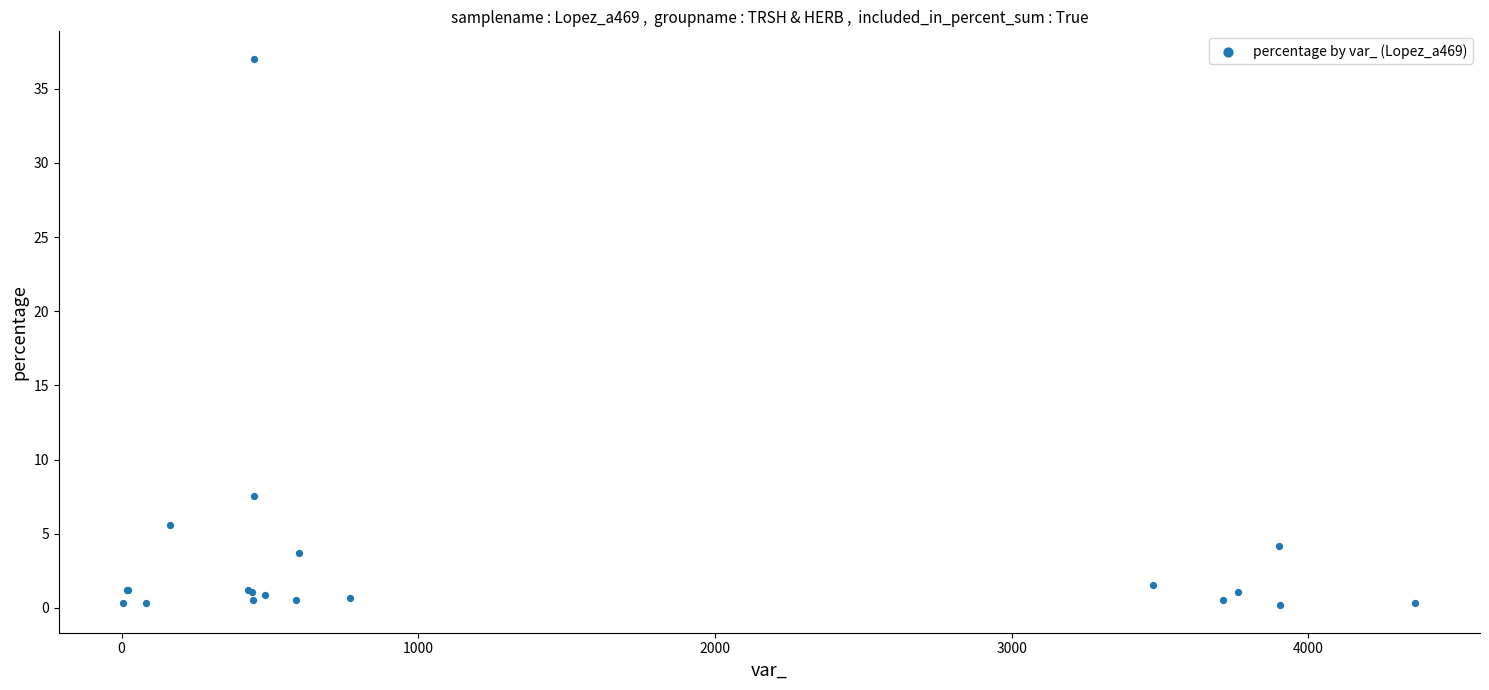

What Y value in the scatter plot is closest to 18?

7.5